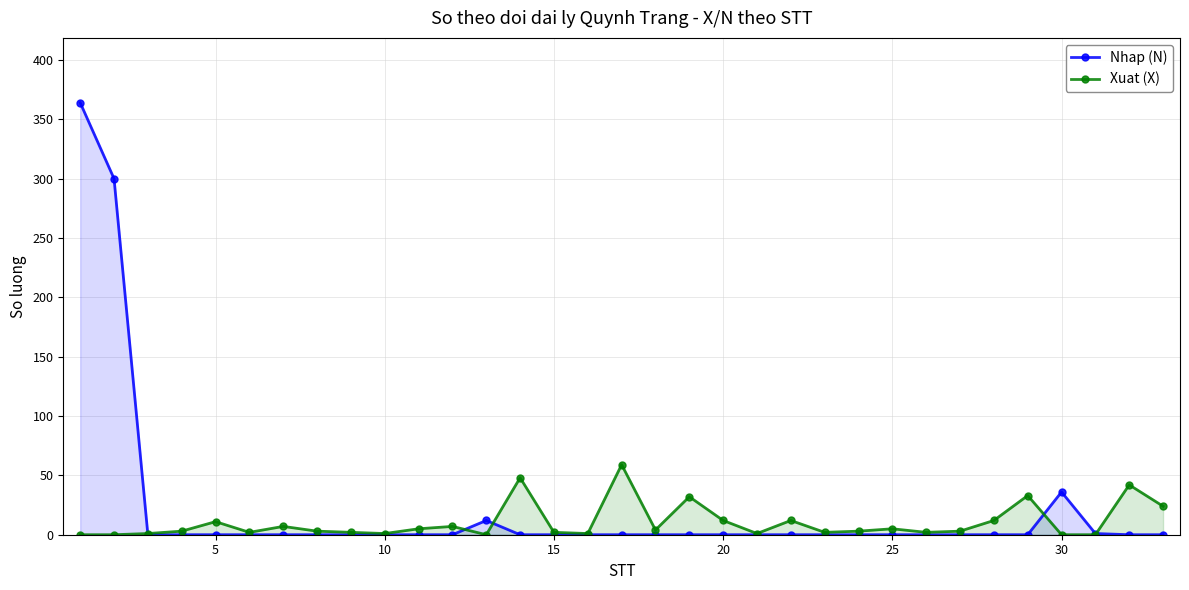

After their last crossing, which series has the higher values: Xuat (X) or Nhap (N)?

Xuat (X)